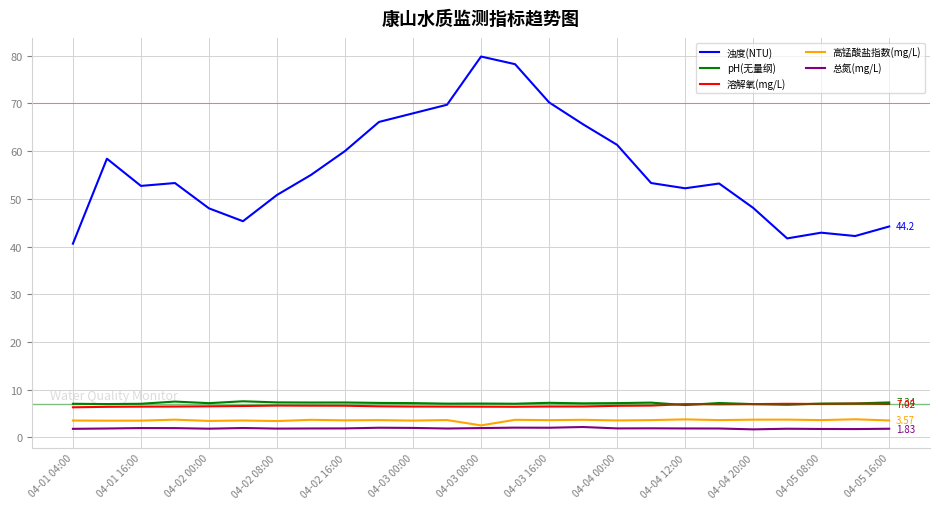

Which series has the widest spread of values?

浊度(NTU)